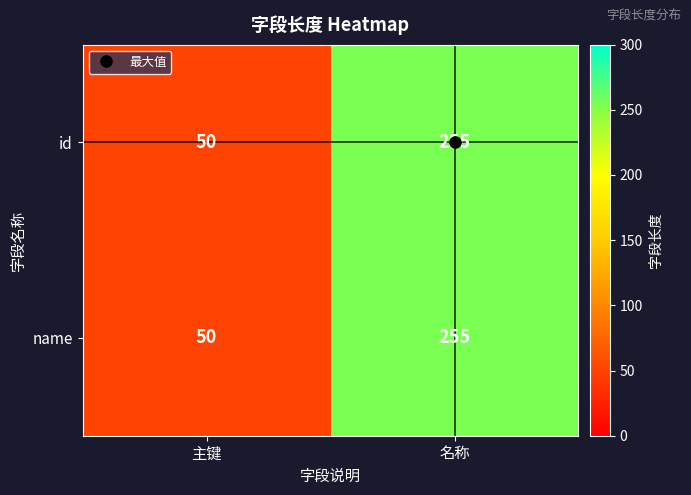

Is it true that name equals 255 at 名称?

True